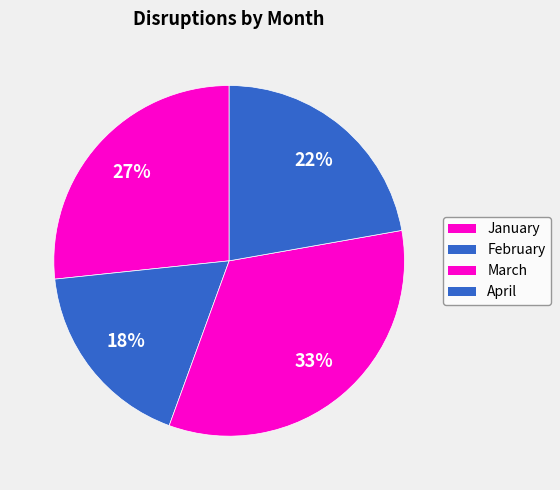

Rank the categories by value from highest to lowest.

March, January, April, February